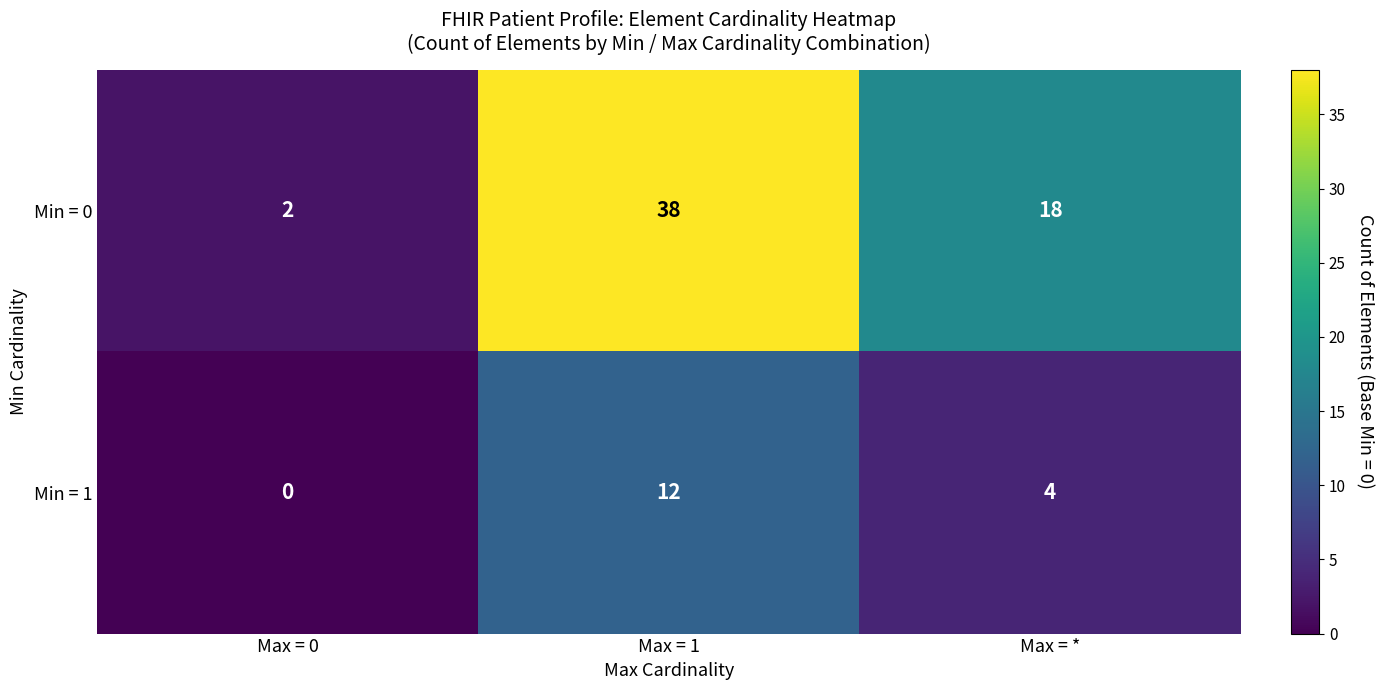

The value of Min = 0 at Max = 0 is 2. True or false?

True